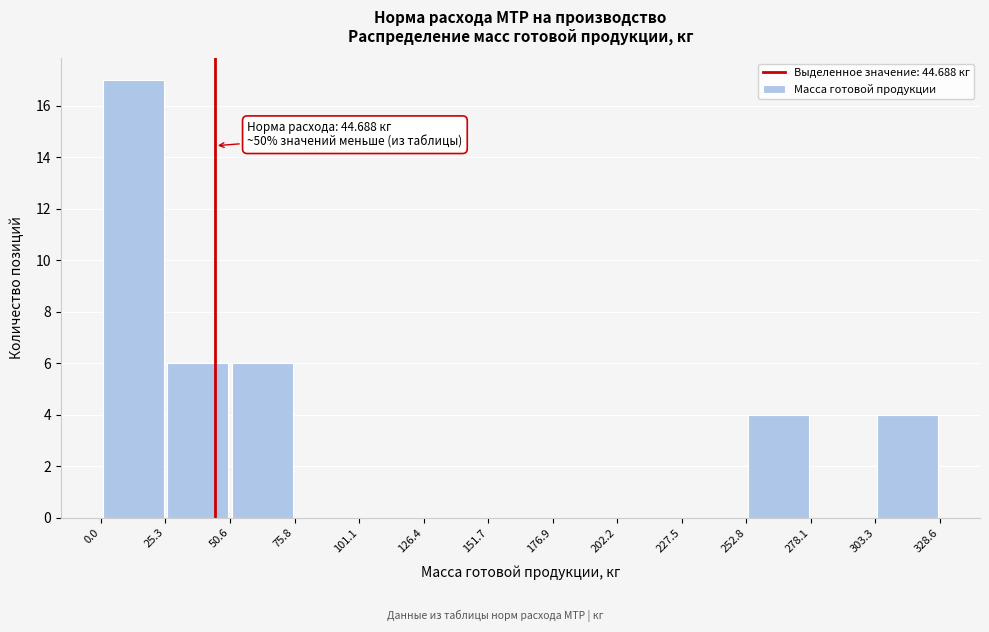

Over which range of the x-axis is the bar tallest?

0.0 to 25.3